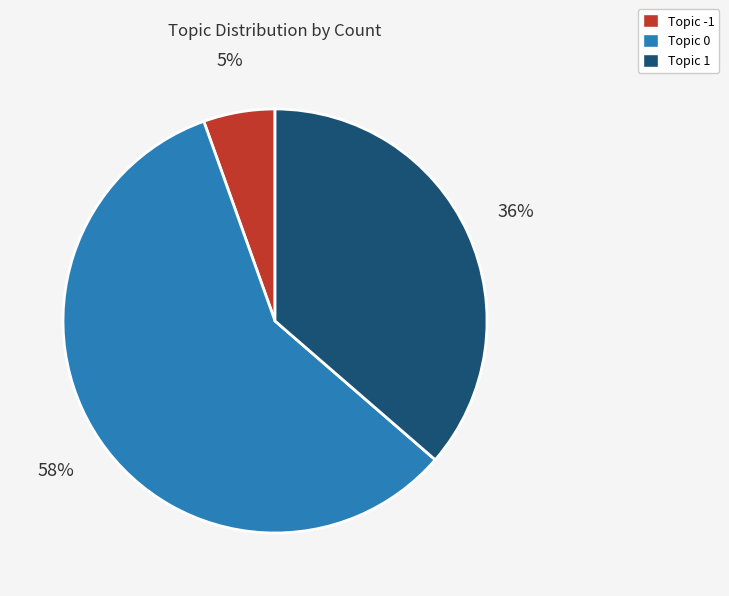

Which category has the smallest portion of the pie?

Topic -1